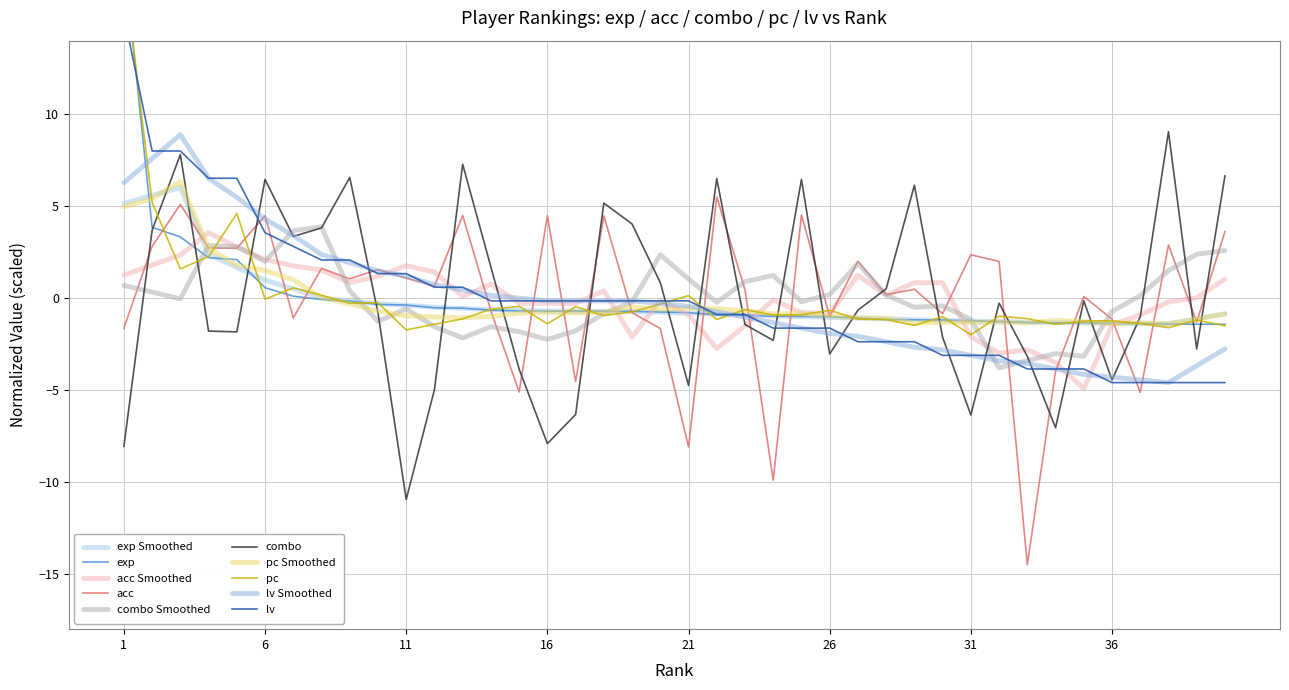

At how many categories does at least one series exceed -2?

40